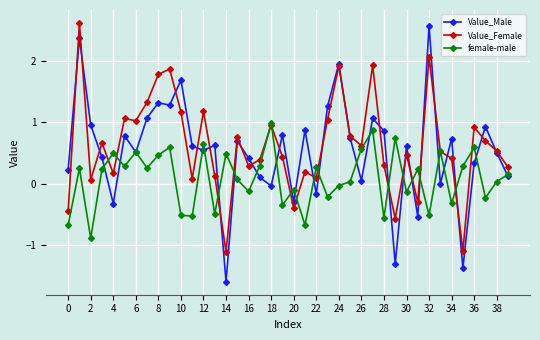

Rank the series by their average value, from lowest to highest.

female-male, Value_Male, Value_Female